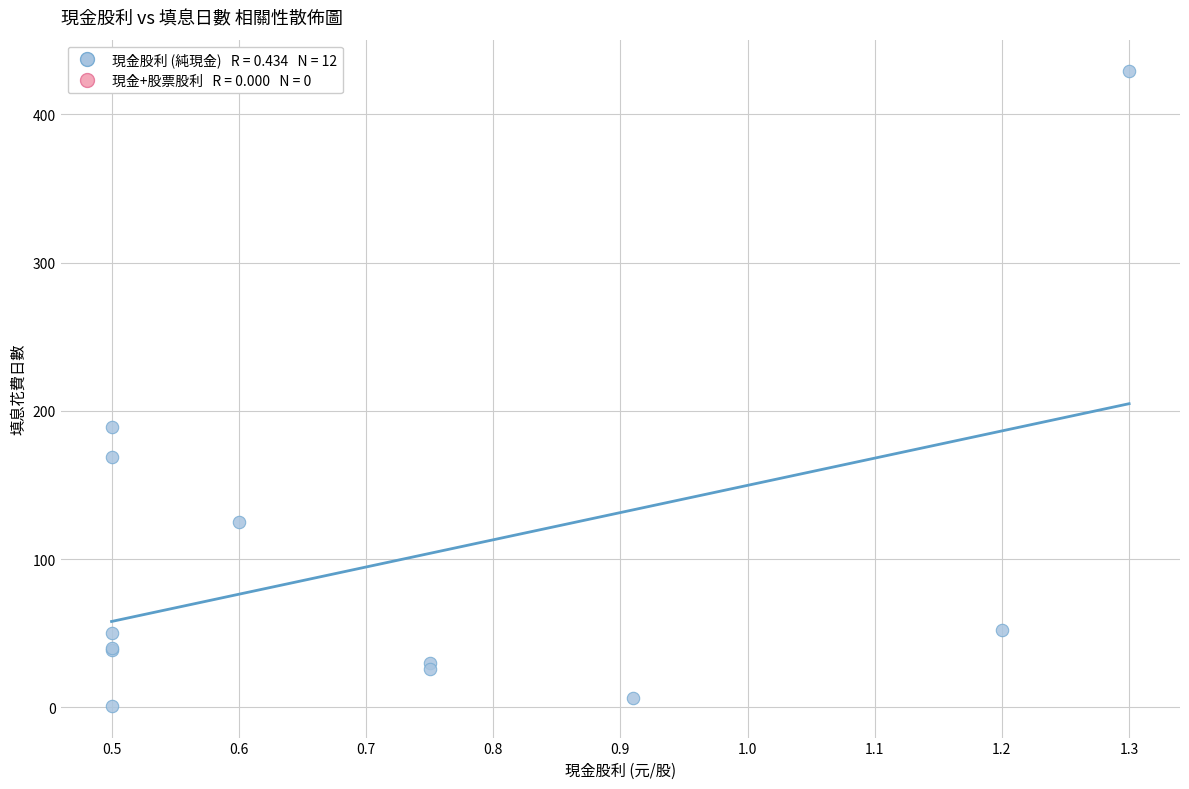

What Y value in the scatter plot is closest to 215?

189